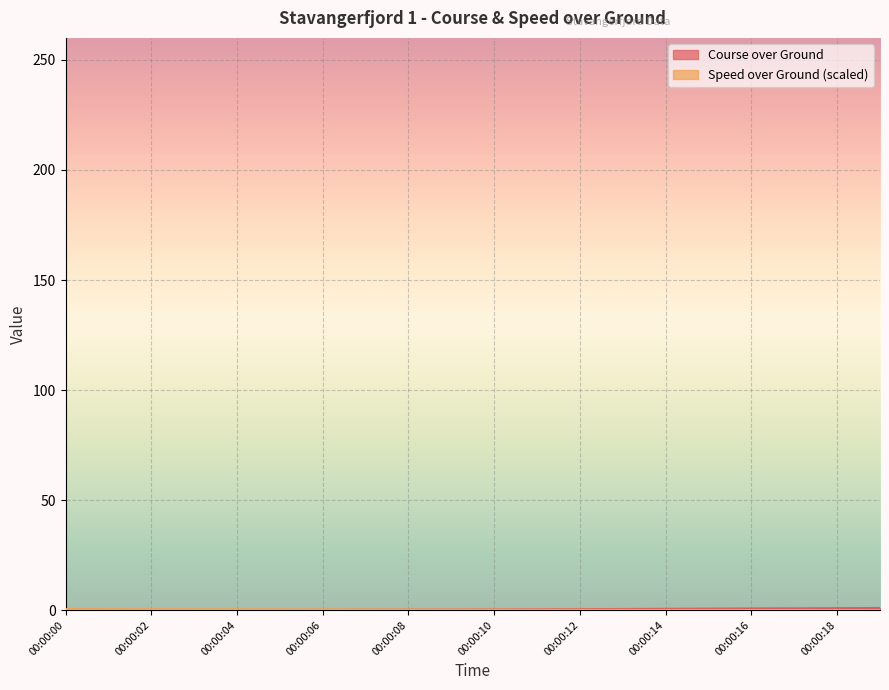

Between 00:00:08 and 00:00:19, which is larger?

00:00:19